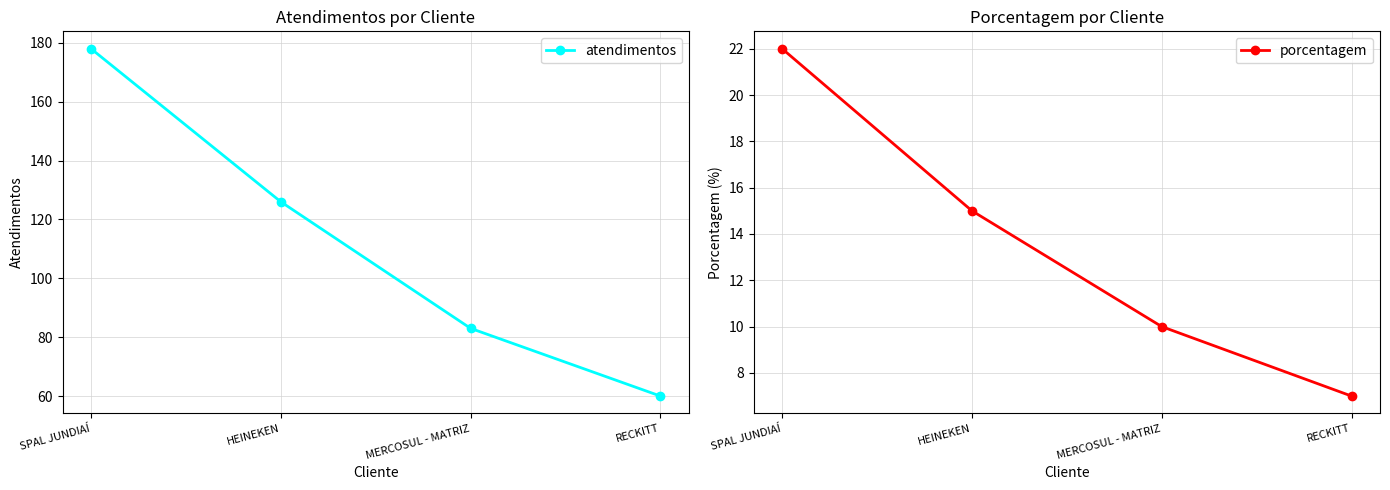

Between SPAL JUNDIAÍ and MERCOSUL - MATRIZ, which is larger?

SPAL JUNDIAÍ